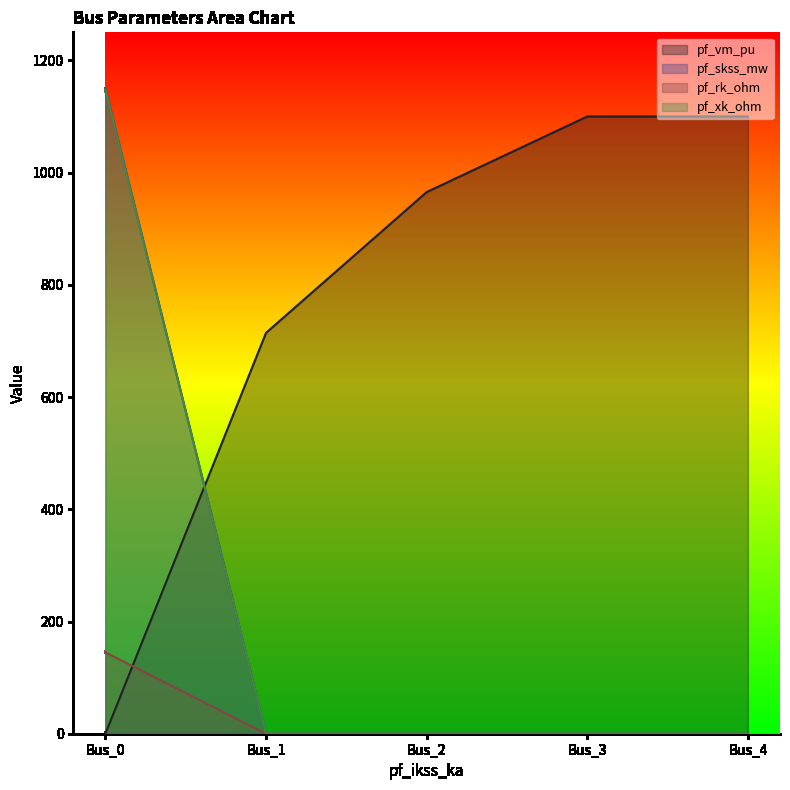

What is the average value of the pf_skss_mw series?

230.0